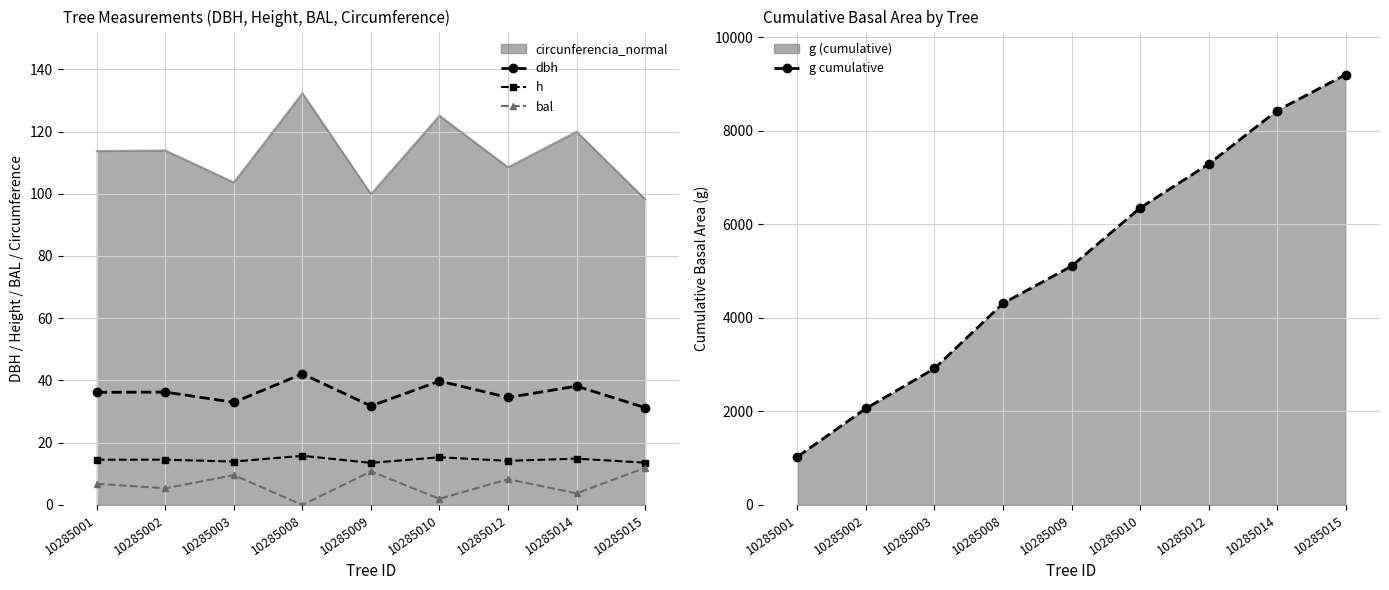

At which label does g cumulative reach its peak?

10285015